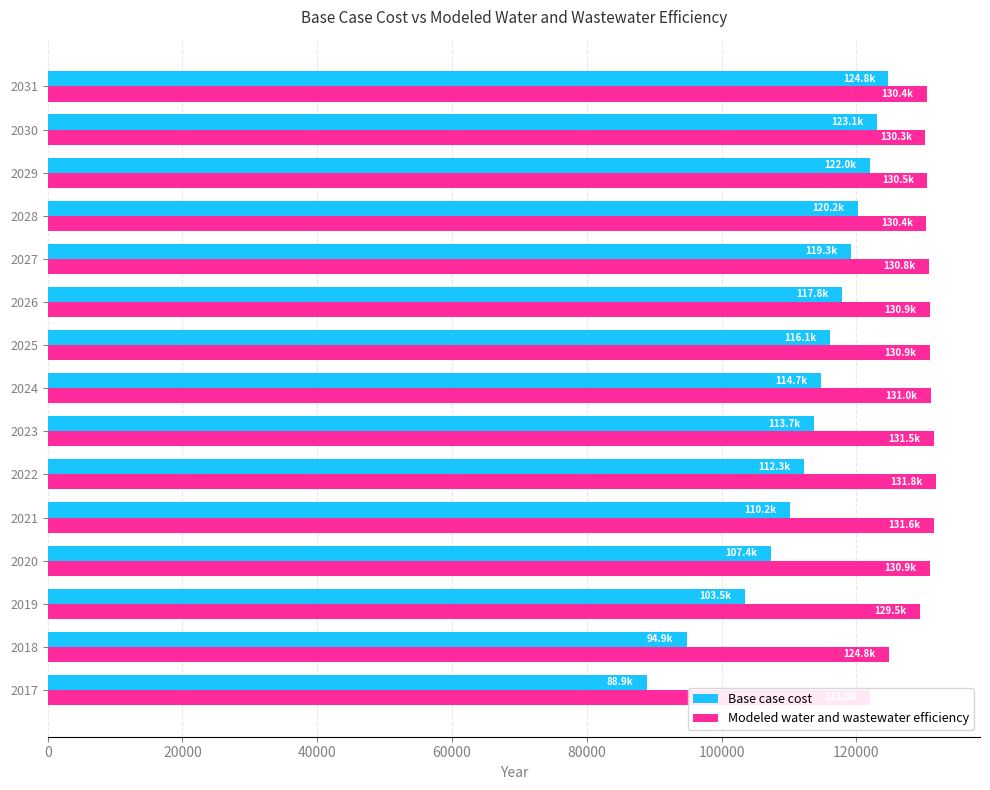

Read the Base case cost value at 2019.

103465.7